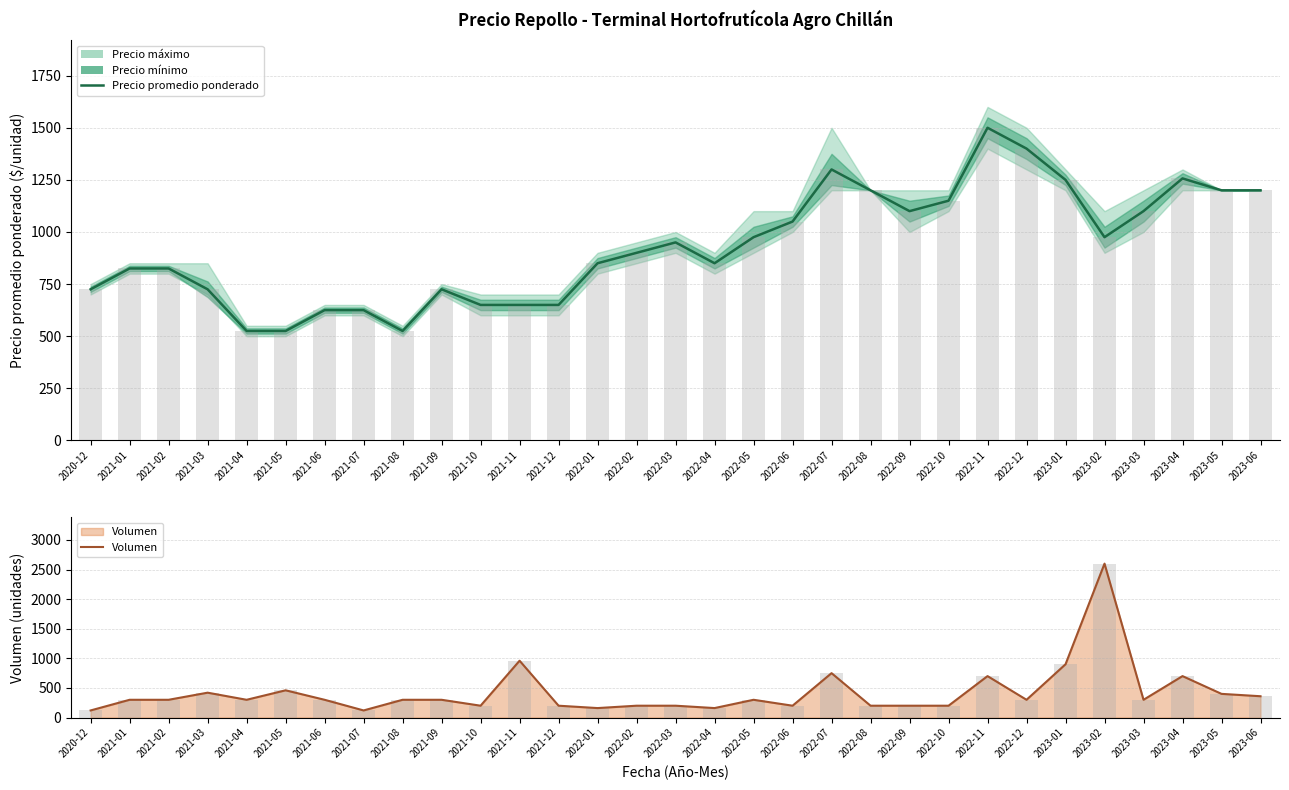

At 2022-03, list the series in order from smallest to largest.

Volumen, Precio promedio ponderado